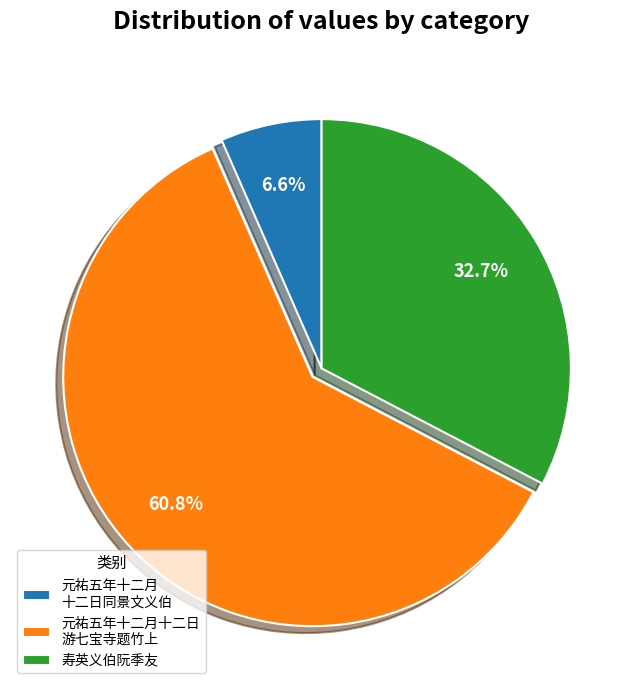

Rank the categories by value from highest to lowest.

元祐五年十二月十二日 游七宝寺题竹上, 寿英义伯阮季友, 元祐五年十二月 十二日同景文义伯